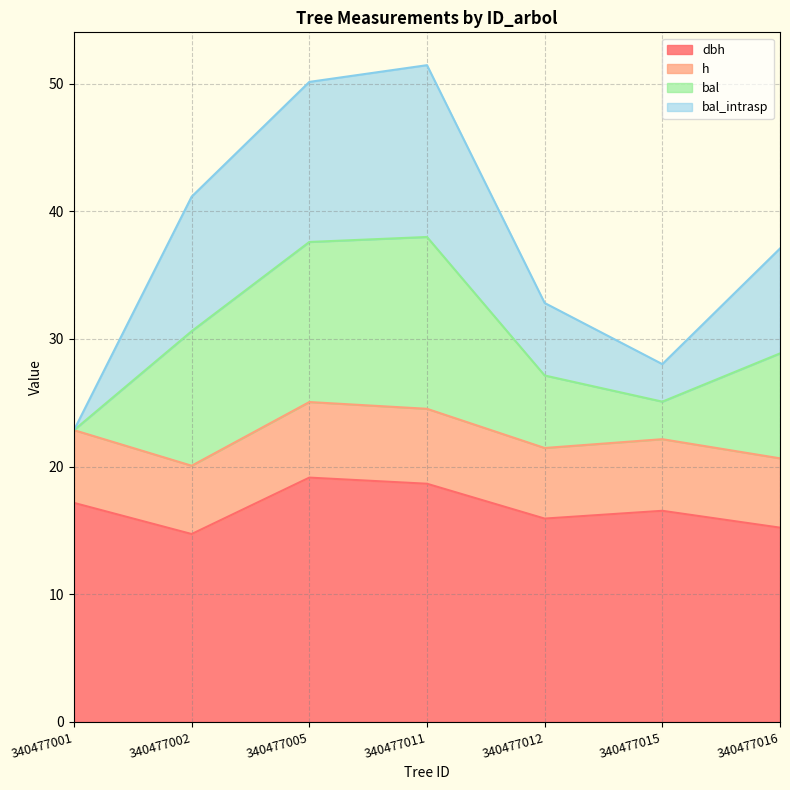

How many interior local valleys does the dbh series have?

2